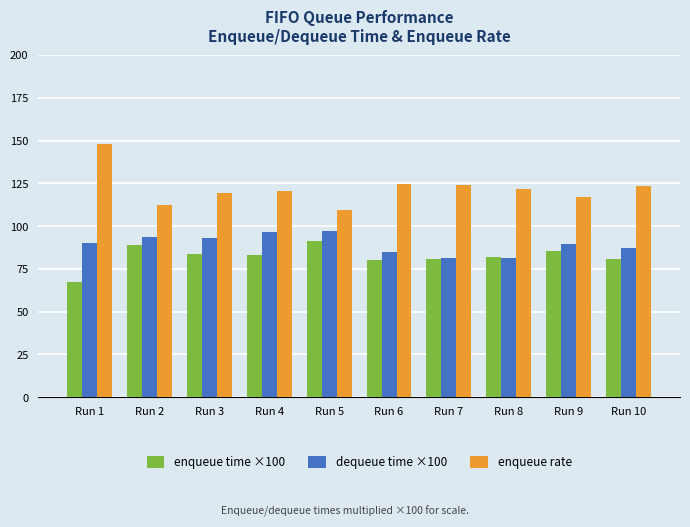

Which series has the widest spread of values?

enqueue rate